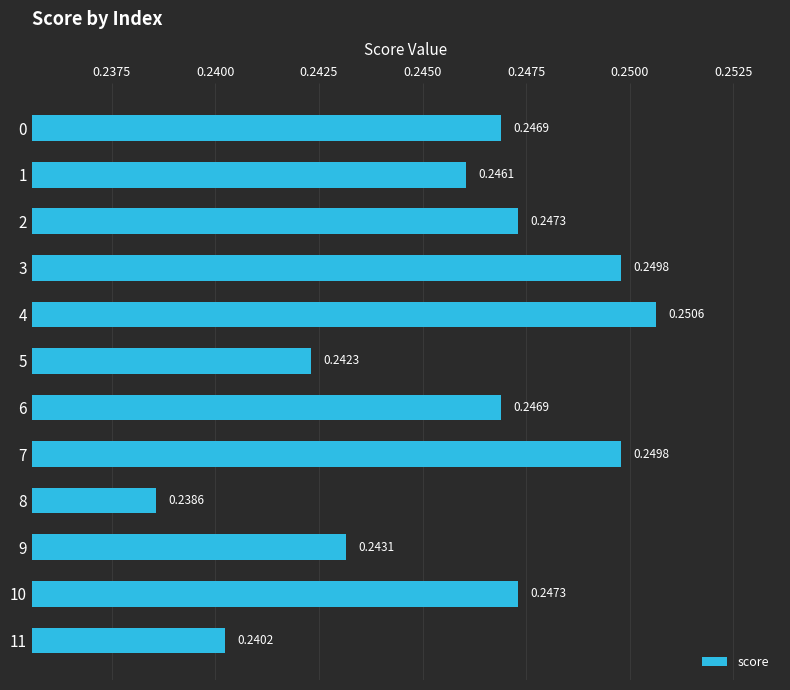

Count the values in the range 0 to 1.

12